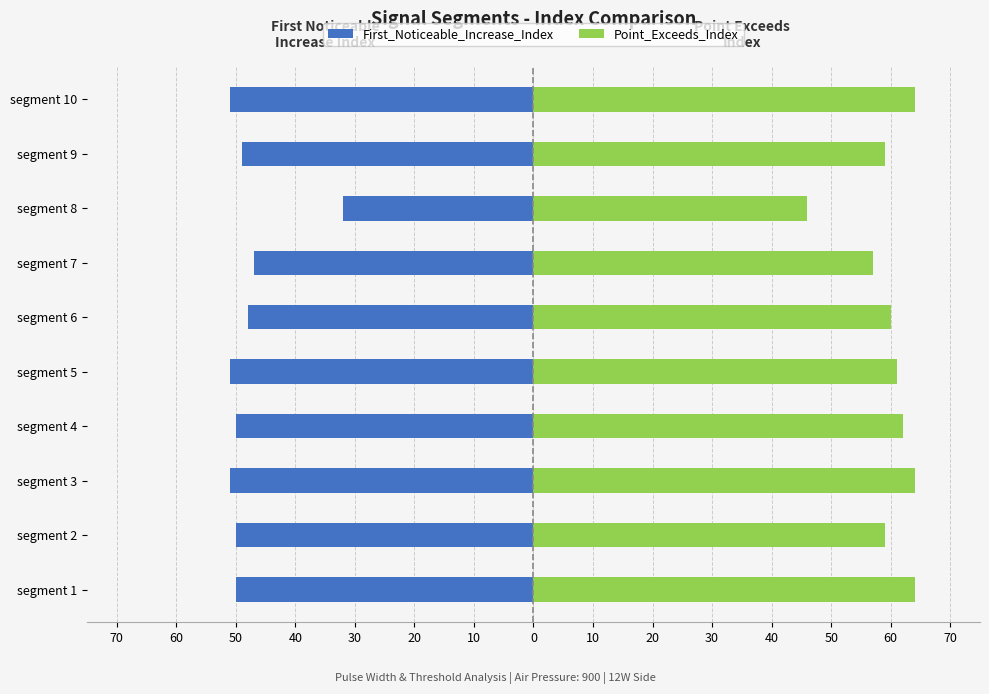

How many values in the Point_Exceeds_Index series are below 61?

5